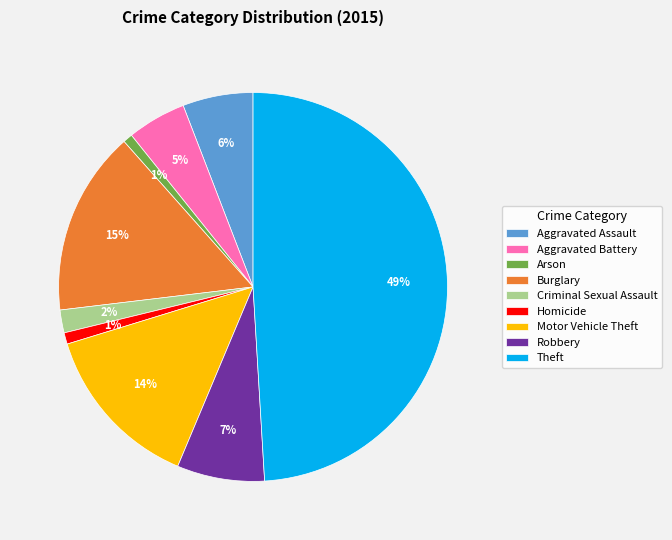

Is Criminal Sexual Assault the majority of the pie?

No